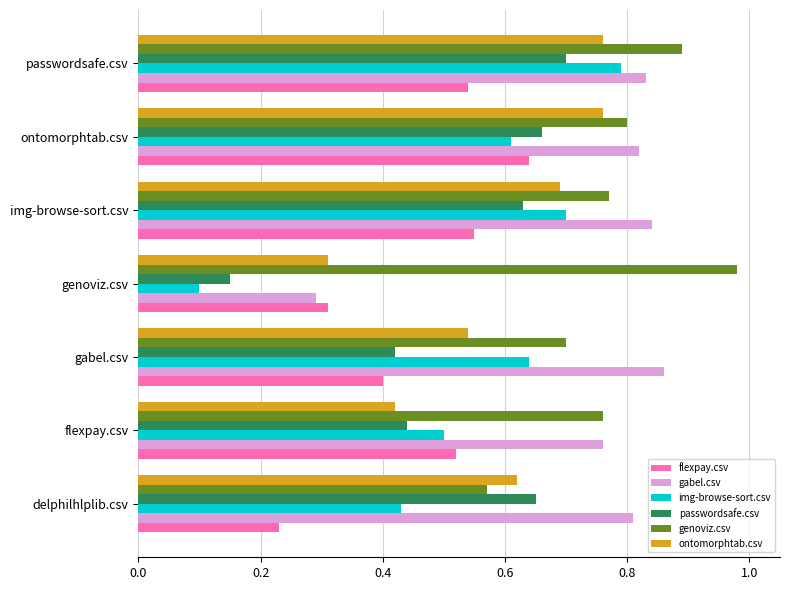

Which category has the highest value across all series?

genoviz.csv